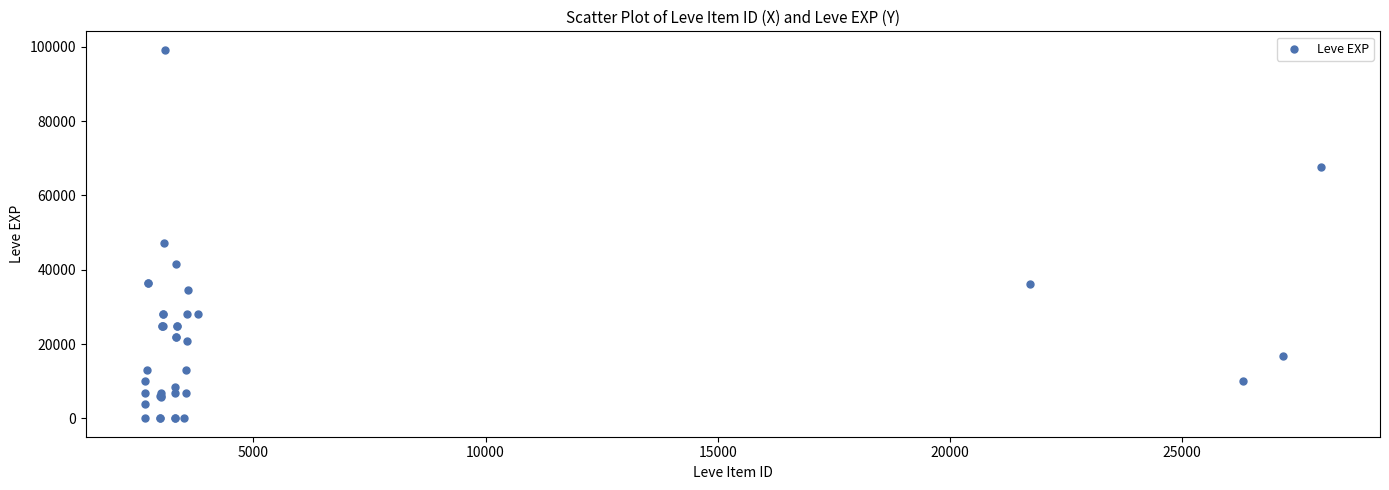

What Y value in the scatter plot is closest to 49610?

47200